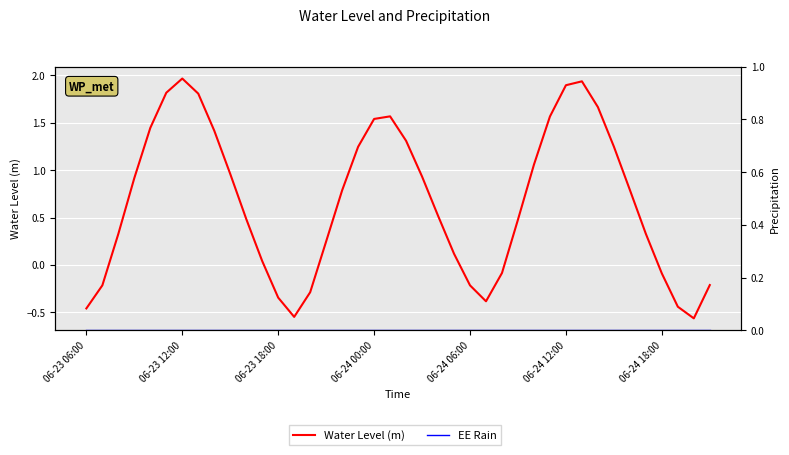

At 8, list the series in order from smallest to largest.

EE Rain, Water Level (m)